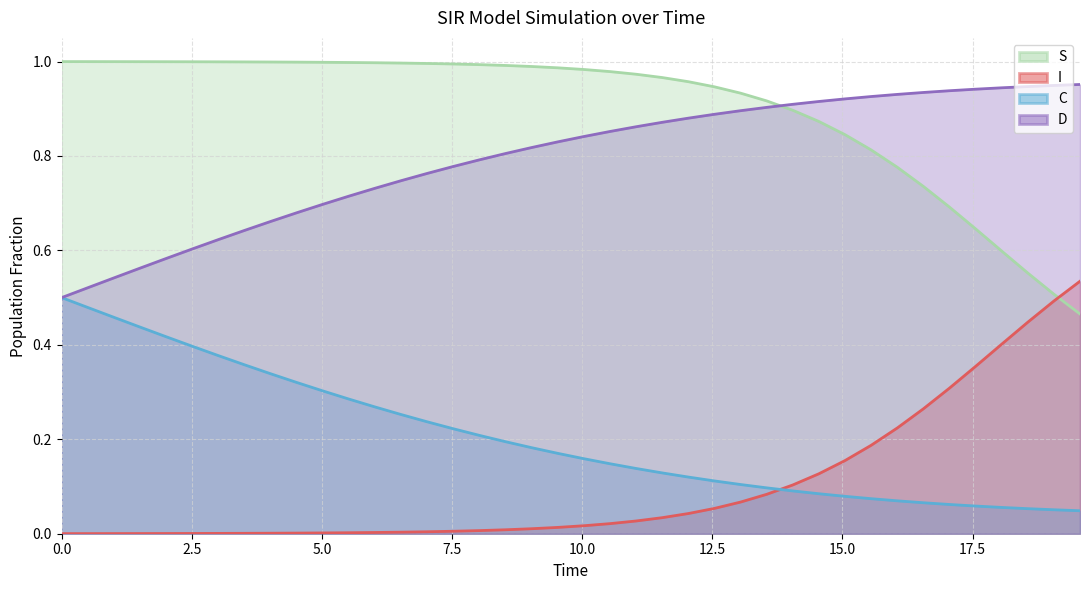

Reading left to right, transcribe all the data shown in this chart.

S: 1.0	1.0	1.0	1.0	1.0	1.0	1.0	1.0	1.0	1.0	1.0	1.0	1.0	1.0	1.0	1.0	1.0	1.0	1.0	1.0	1.0	1.0	1.0	1.0	1.0	0.9	0.9	0.9	0.9	0.9	0.8	0.8	0.8	0.7	0.7	0.6	0.6	0.6	0.5	0.5
I: 0.0	0.0	0.0	0.0	0.0	0.0	0.0	0.0	0.0	0.0	0.0	0.0	0.0	0.0	0.0	0.0	0.0	0.0	0.0	0.0	0.0	0.0	0.0	0.0	0.0	0.1	0.1	0.1	0.1	0.1	0.2	0.2	0.2	0.3	0.3	0.4	0.4	0.4	0.5	0.5
C: 0.5	0.5	0.5	0.4	0.4	0.4	0.4	0.4	0.3	0.3	0.3	0.3	0.3	0.3	0.2	0.2	0.2	0.2	0.2	0.2	0.2	0.1	0.1	0.1	0.1	0.1	0.1	0.1	0.1	0.1	0.1	0.1	0.1	0.1	0.1	0.1	0.1	0.1	0.1	0.0
D: 0.5	0.5	0.5	0.6	0.6	0.6	0.6	0.6	0.7	0.7	0.7	0.7	0.7	0.7	0.8	0.8	0.8	0.8	0.8	0.8	0.8	0.9	0.9	0.9	0.9	0.9	0.9	0.9	0.9	0.9	0.9	0.9	0.9	0.9	0.9	0.9	0.9	0.9	0.9	1.0